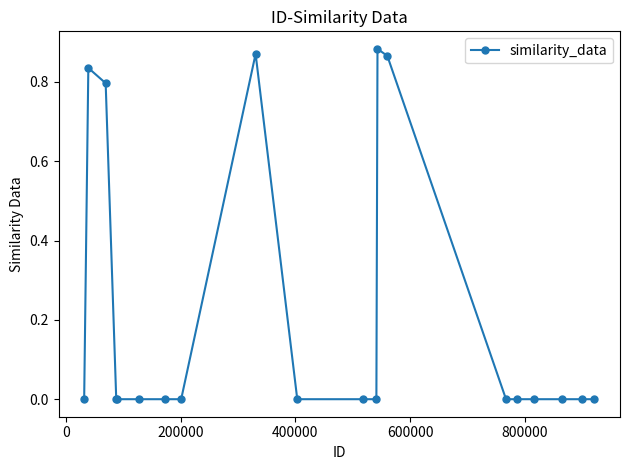

Count the number of categories in the chart.

20